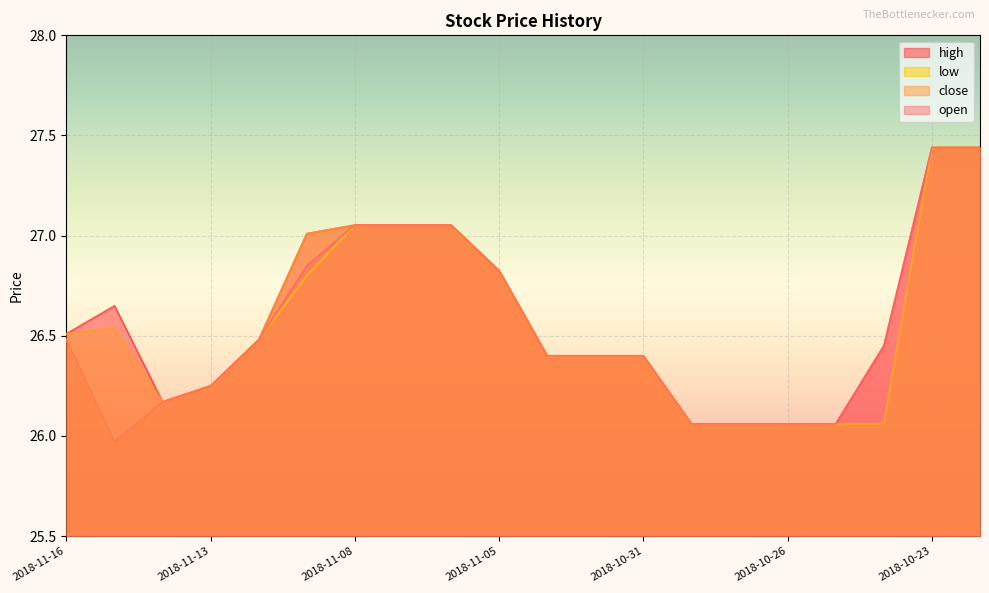

True or false: open has more than 0 interior local peaks.

False